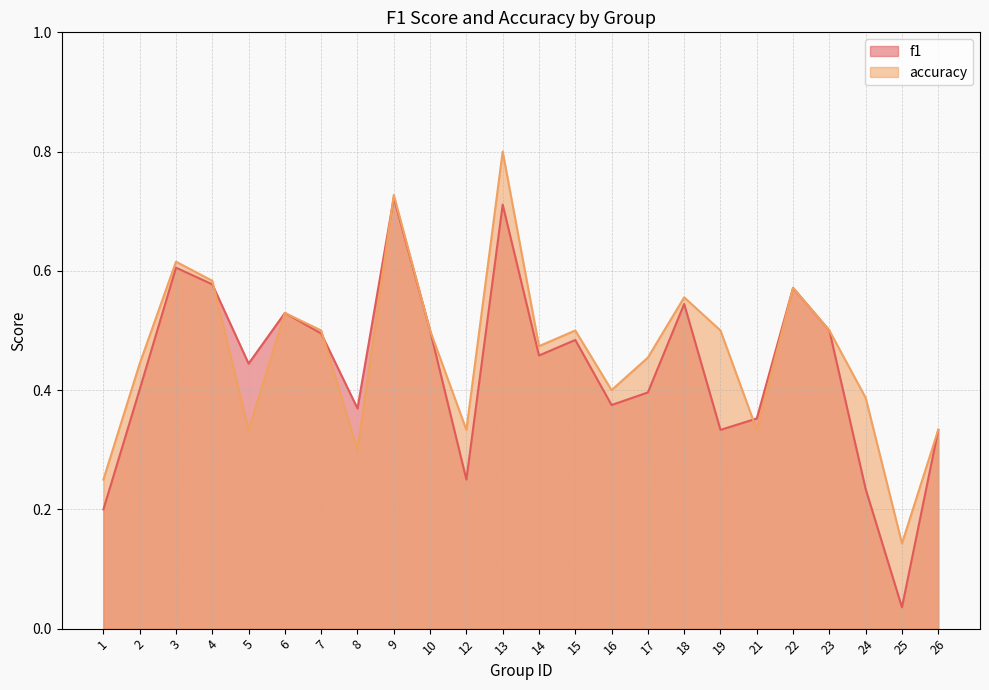

What is the highest value of the f1 series?

0.7